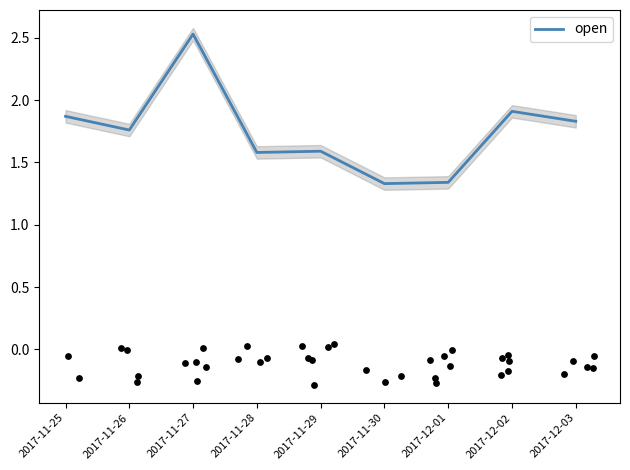

What is the change in value from 2017-11-30 to 2017-12-03?

+0.5